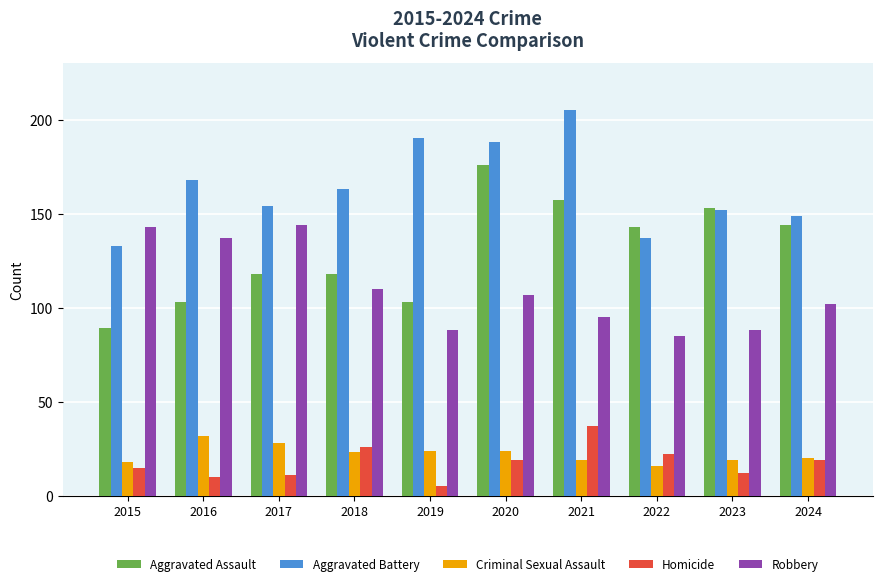

What is the value of the Robbery bar at the 7th from the left?

95